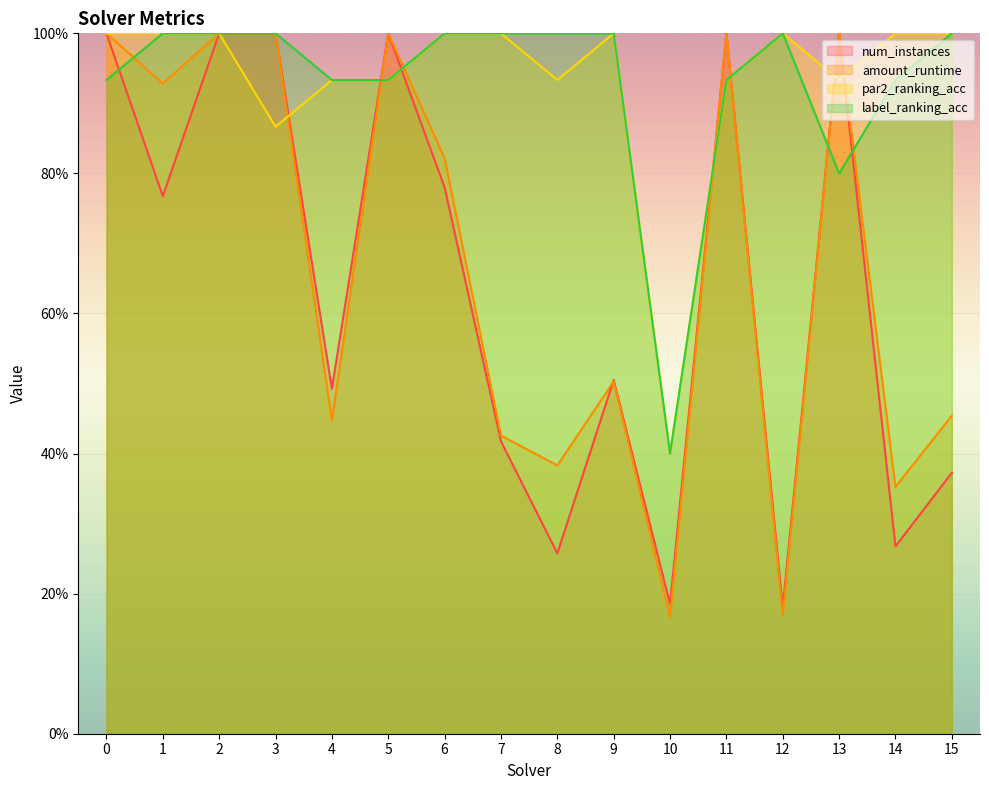

Which series has the largest range (max minus min)?

amount_runtime